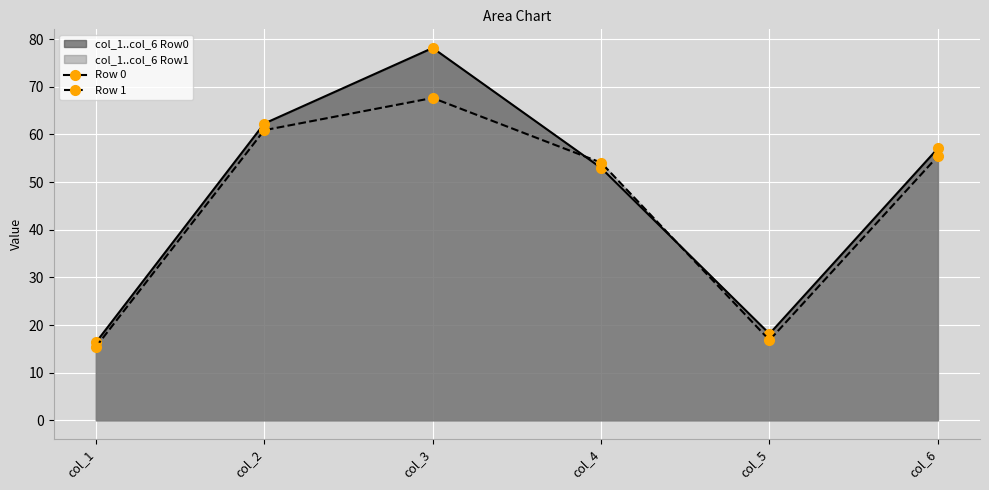

How many distinct data groups are displayed?

2